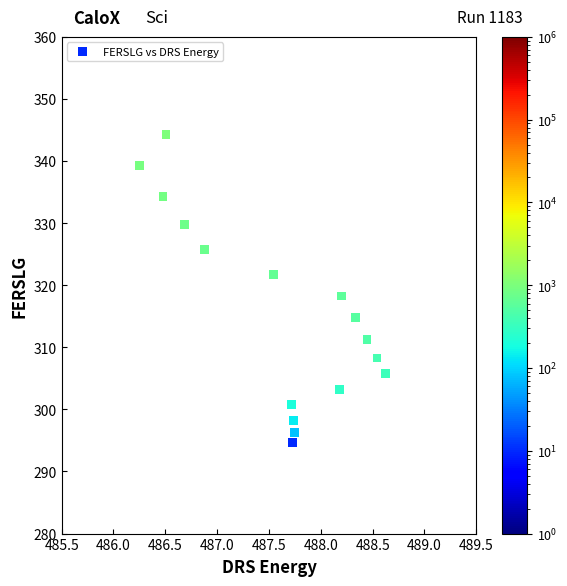

What is the range of Y values (max minus min)?

49.5